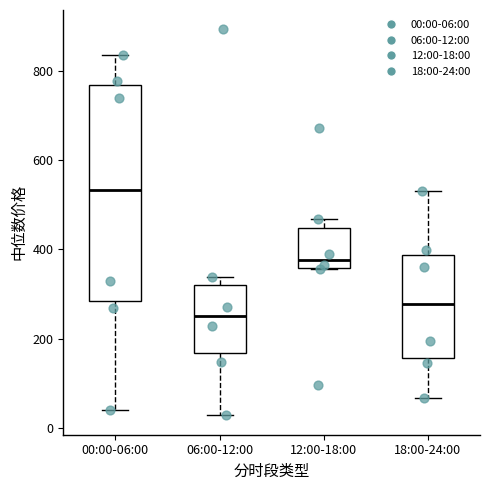

Reading left to right, read every box against the y-axis: the position of its median line, the range the box covers, and the ends of its whiskers. The values are not printed on the chart, so give them approximately, as read against the axis.

00:00-06:00: median 540, box 280 to 760, whiskers 40 to 840
06:00-12:00: median 240, box 160 to 320, whiskers 20 to 340
12:00-18:00: median 380, box 360 to 440, whiskers 360 to 460
18:00-24:00: median 280, box 160 to 380, whiskers 60 to 540